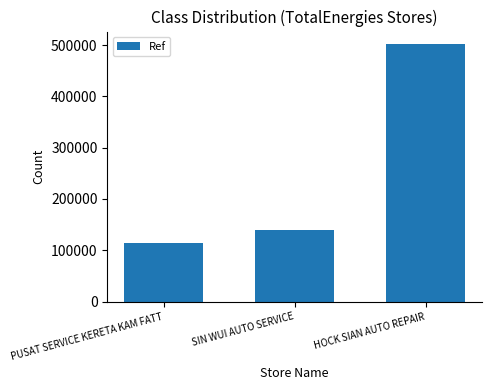

What position from the left is PUSAT SERVICE KERETA KAM FATT?

1